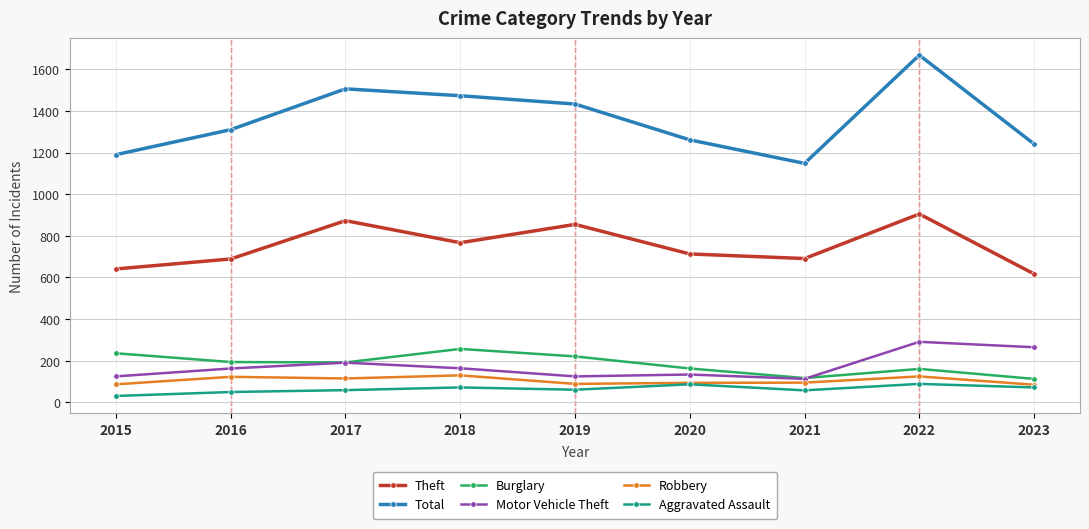

At which category is the sum across all series the highest?

2022